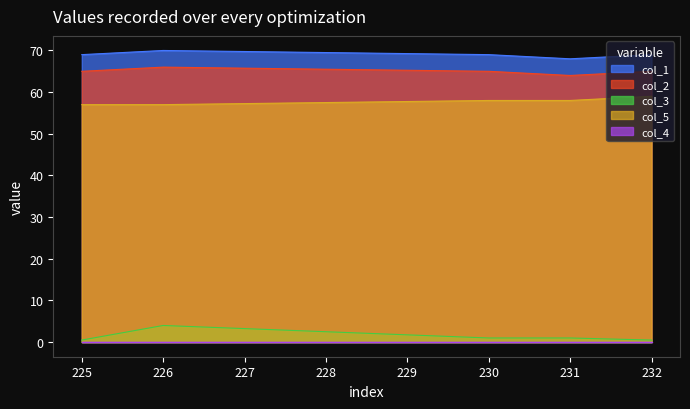

True or false: col_5 has a value of 58.0 at 230.

True